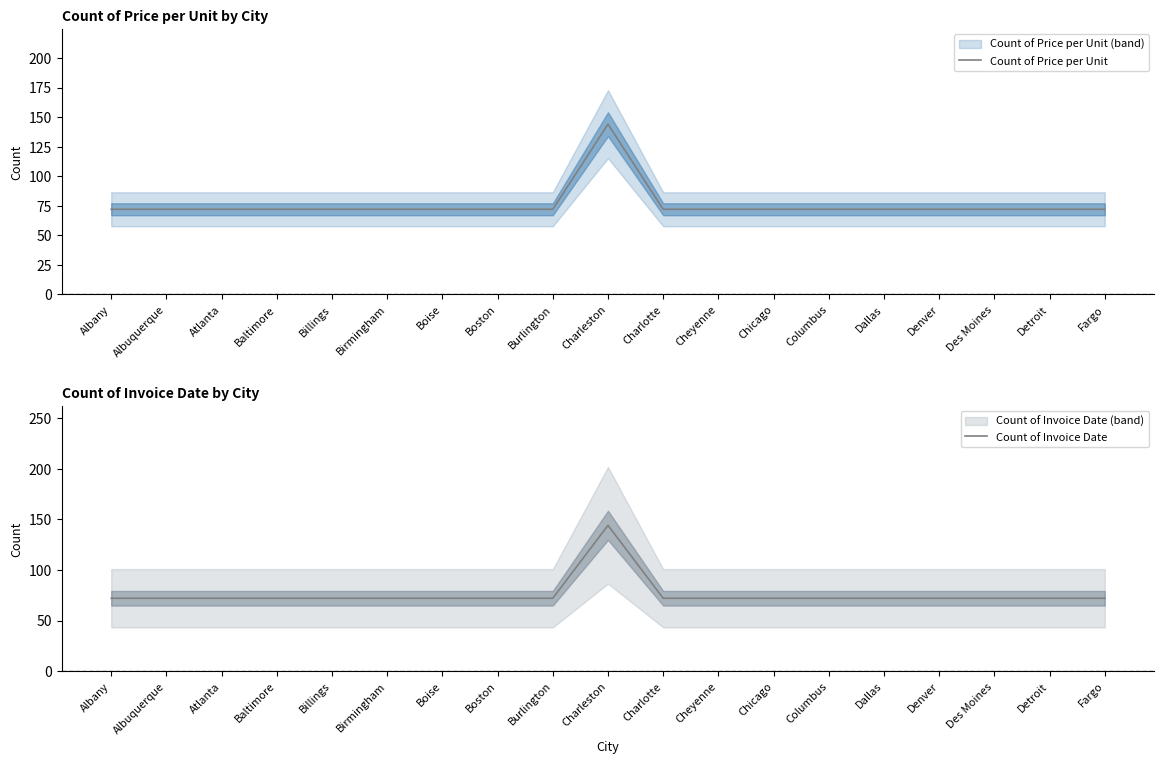

What is the sum of all Count of Price per Unit values?

1440